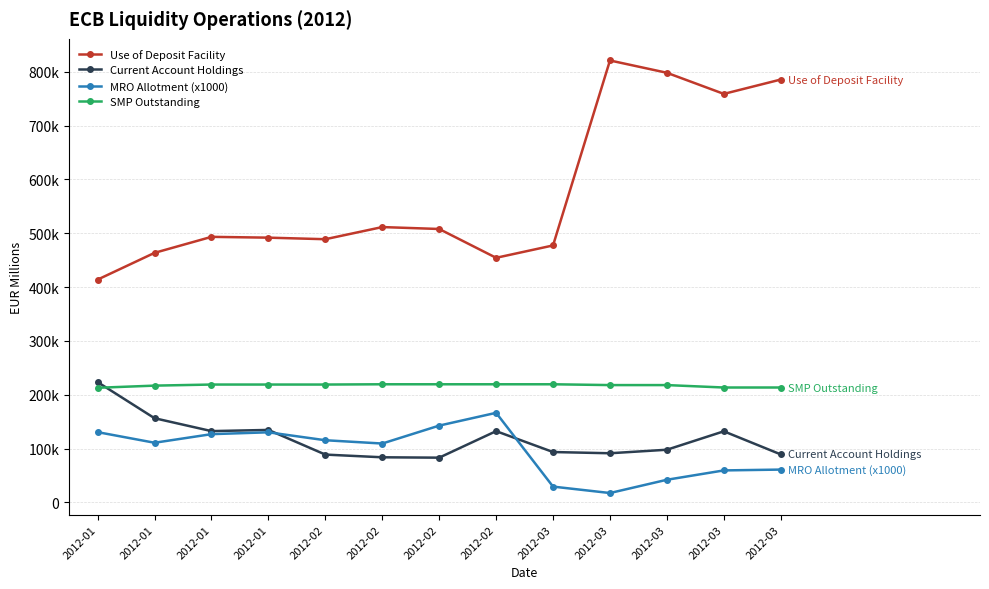

What are all the series names shown in the legend?

Use of Deposit Facility, Current Account Holdings, MRO Allotment (x1000), SMP Outstanding